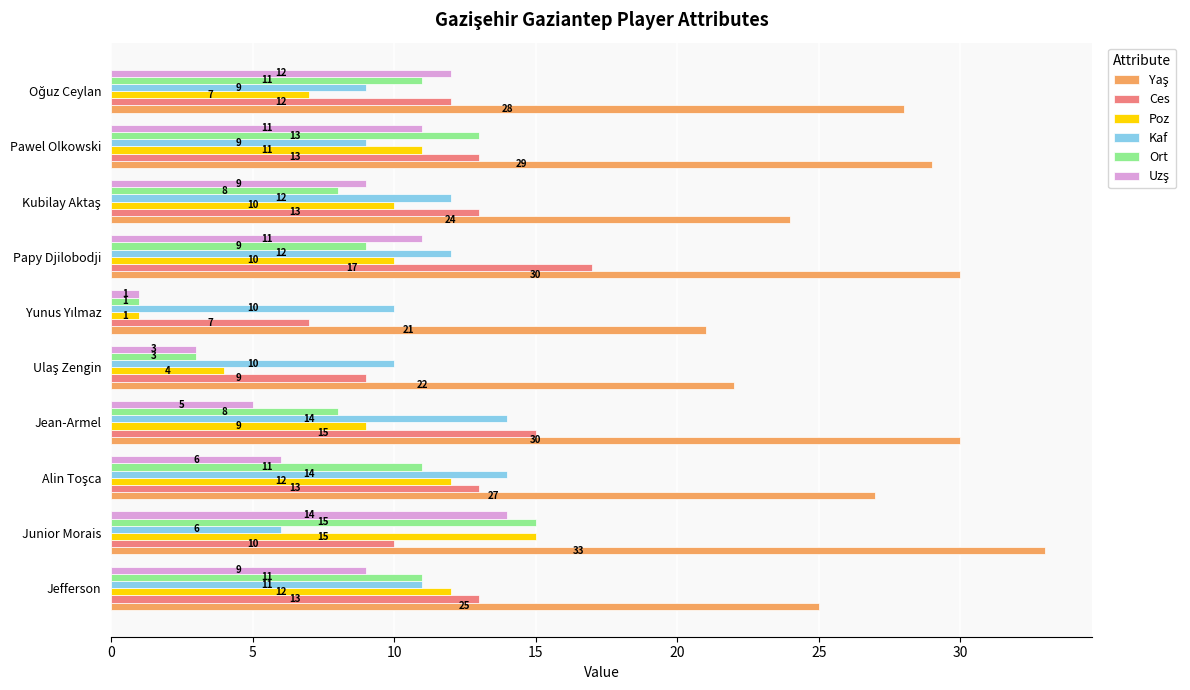

What is the difference between the highest and lowest values at Papy Djilobodji?

21